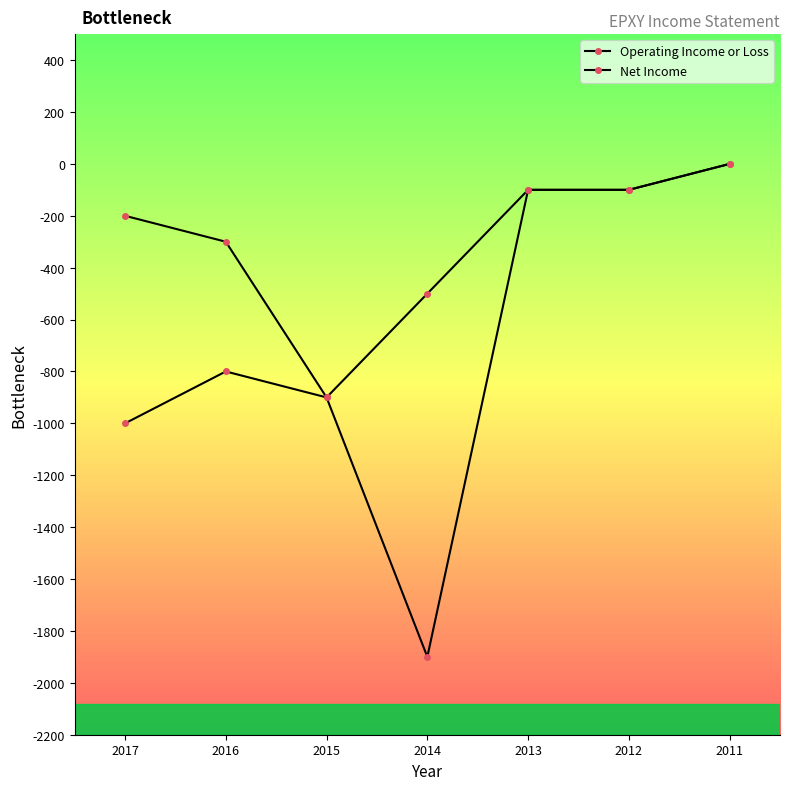

How many distinct data groups are displayed?

2